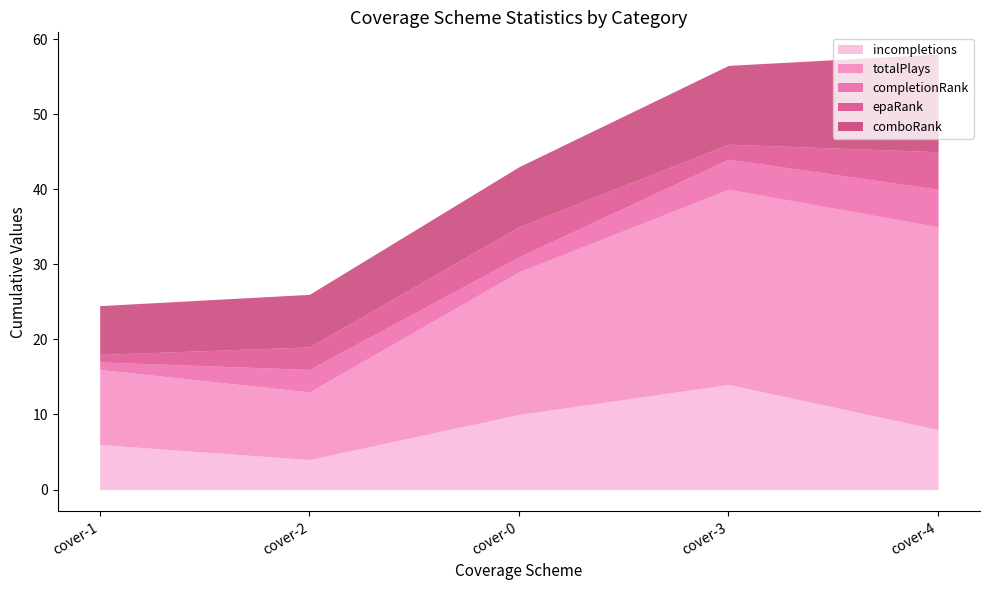

Is it true that comboRank equals 13.0 at cover-4?

True